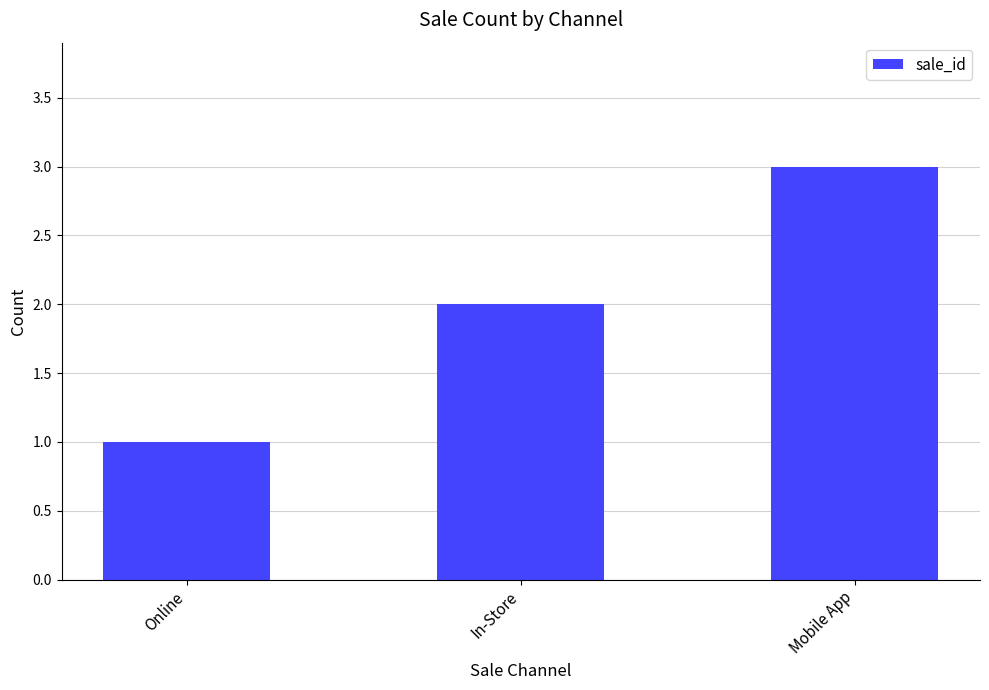

What is the greatest value displayed?

3